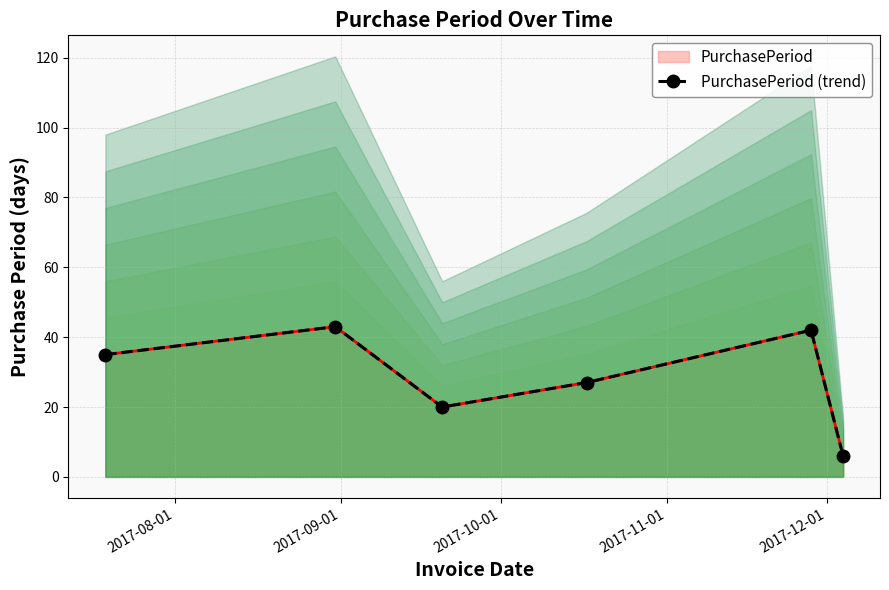

Reading left to right, extract all data points from this chart.

35	43	20	27	42	6